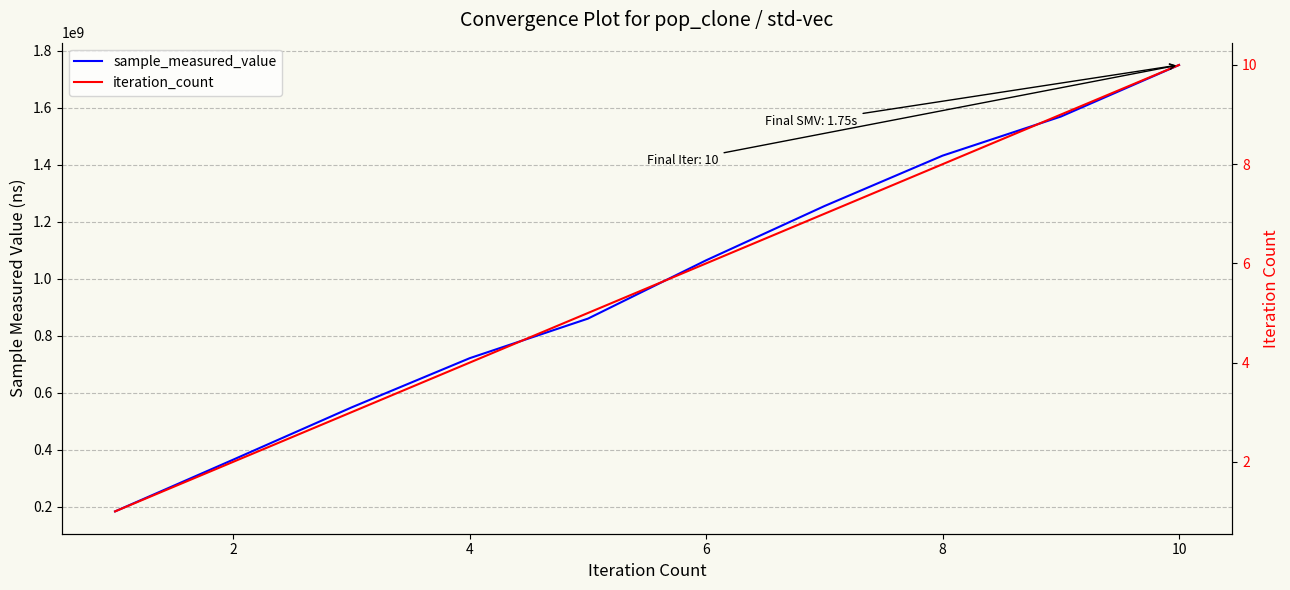

What is the greatest value displayed?

1749656393